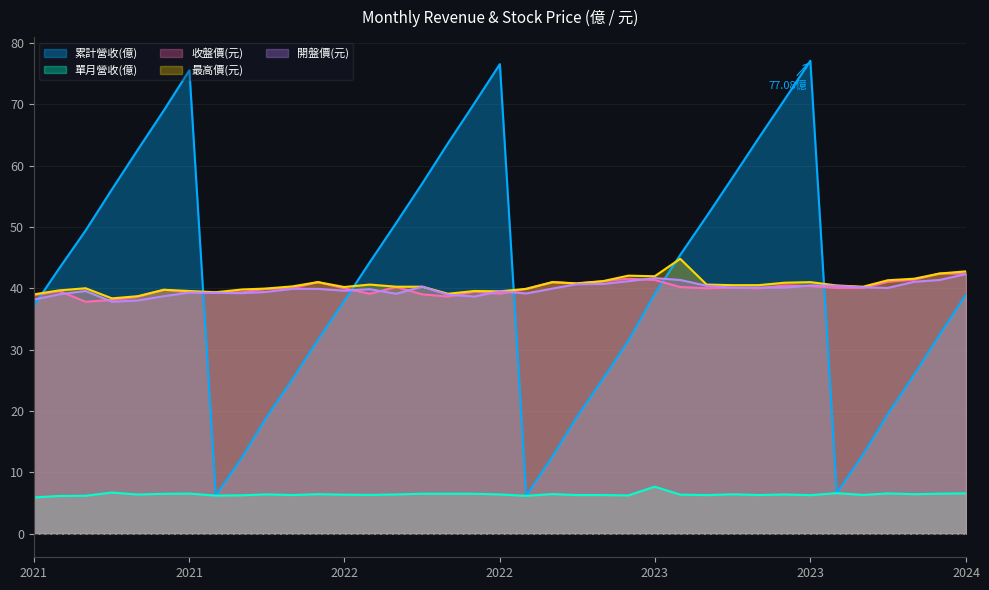

How many lines are shown in the chart?

5